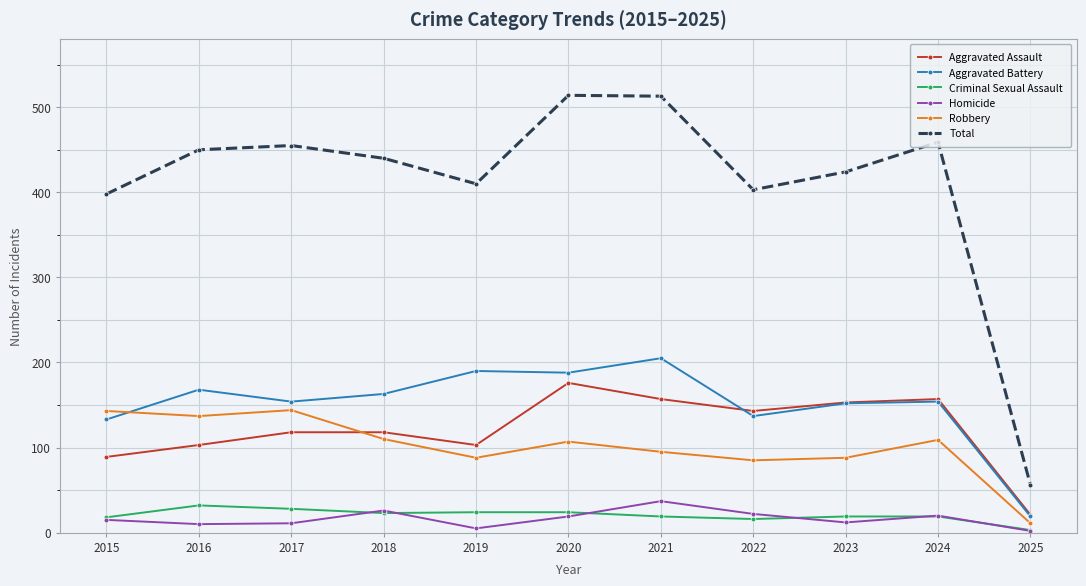

At how many categories does at least one series exceed 146?

10